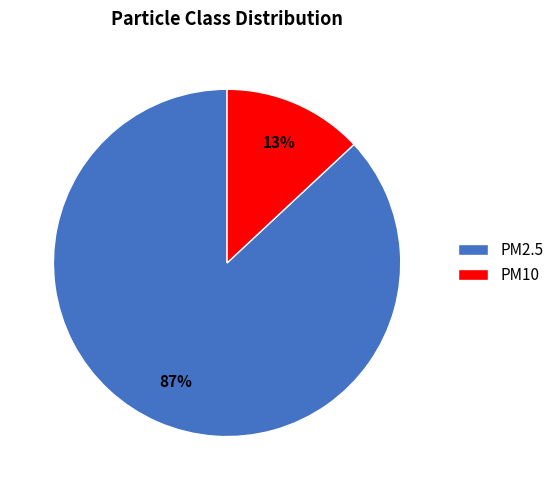

Between PM2.5 and PM10, which is larger?

PM2.5